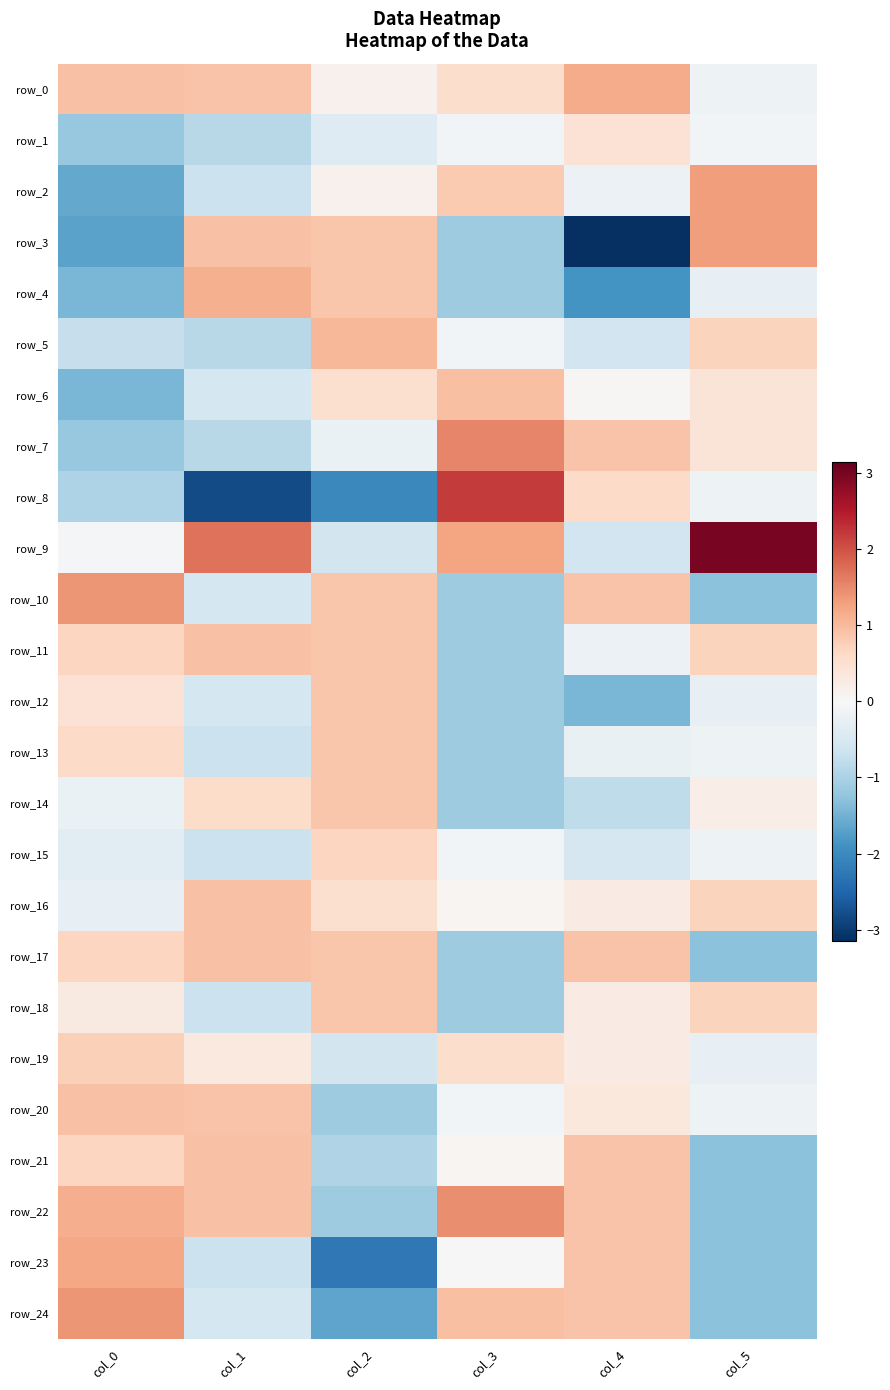

Reading left to right, transcribe all the data shown in this chart.

row_0: col_0=0.9	col_1=0.9	col_2=0.1	col_3=0.6	col_4=1.2	col_5=-0.2
row_1: col_0=-1.2	col_1=-0.9	col_2=-0.4	col_3=-0.1	col_4=0.5	col_5=-0.1
row_2: col_0=-1.6	col_1=-0.7	col_2=0.1	col_3=0.8	col_4=-0.2	col_5=1.3
row_3: col_0=-1.7	col_1=0.9	col_2=0.9	col_3=-1.1	col_4=-3.1	col_5=1.3
row_4: col_0=-1.4	col_1=1.1	col_2=0.9	col_3=-1.1	col_4=-1.9	col_5=-0.3
row_5: col_0=-0.7	col_1=-0.9	col_2=1.0	col_3=-0.1	col_4=-0.6	col_5=0.7
row_6: col_0=-1.4	col_1=-0.6	col_2=0.5	col_3=0.9	col_4=0.0	col_5=0.4
row_7: col_0=-1.2	col_1=-0.9	col_2=-0.2	col_3=1.5	col_4=0.9	col_5=0.4
row_8: col_0=-1.0	col_1=-2.8	col_2=-2.0	col_3=2.2	col_4=0.6	col_5=-0.2
row_9: col_0=-0.0	col_1=1.7	col_2=-0.6	col_3=1.2	col_4=-0.6	col_5=3.0
row_10: col_0=1.4	col_1=-0.6	col_2=0.9	col_3=-1.1	col_4=0.9	col_5=-1.3
row_11: col_0=0.7	col_1=0.9	col_2=0.9	col_3=-1.1	col_4=-0.2	col_5=0.7
row_12: col_0=0.4	col_1=-0.6	col_2=0.9	col_3=-1.1	col_4=-1.4	col_5=-0.3
row_13: col_0=0.6	col_1=-0.7	col_2=0.9	col_3=-1.1	col_4=-0.2	col_5=-0.2
row_14: col_0=-0.2	col_1=0.6	col_2=0.9	col_3=-1.1	col_4=-0.8	col_5=0.2
row_15: col_0=-0.3	col_1=-0.7	col_2=0.7	col_3=-0.1	col_4=-0.5	col_5=-0.2
row_16: col_0=-0.3	col_1=0.9	col_2=0.5	col_3=0.1	col_4=0.3	col_5=0.7
row_17: col_0=0.7	col_1=0.9	col_2=0.9	col_3=-1.1	col_4=0.9	col_5=-1.3
row_18: col_0=0.3	col_1=-0.7	col_2=0.9	col_3=-1.1	col_4=0.3	col_5=0.7
row_19: col_0=0.8	col_1=0.3	col_2=-0.6	col_3=0.6	col_4=0.3	col_5=-0.3
row_20: col_0=0.9	col_1=0.9	col_2=-1.1	col_3=-0.1	col_4=0.3	col_5=-0.2
row_21: col_0=0.7	col_1=0.9	col_2=-0.9	col_3=0.1	col_4=0.9	col_5=-1.3
row_22: col_0=1.1	col_1=0.9	col_2=-1.1	col_3=1.5	col_4=0.9	col_5=-1.3
row_23: col_0=1.2	col_1=-0.7	col_2=-2.3	col_3=-0.0	col_4=0.9	col_5=-1.3
row_24: col_0=1.4	col_1=-0.6	col_2=-1.7	col_3=0.9	col_4=0.9	col_5=-1.3